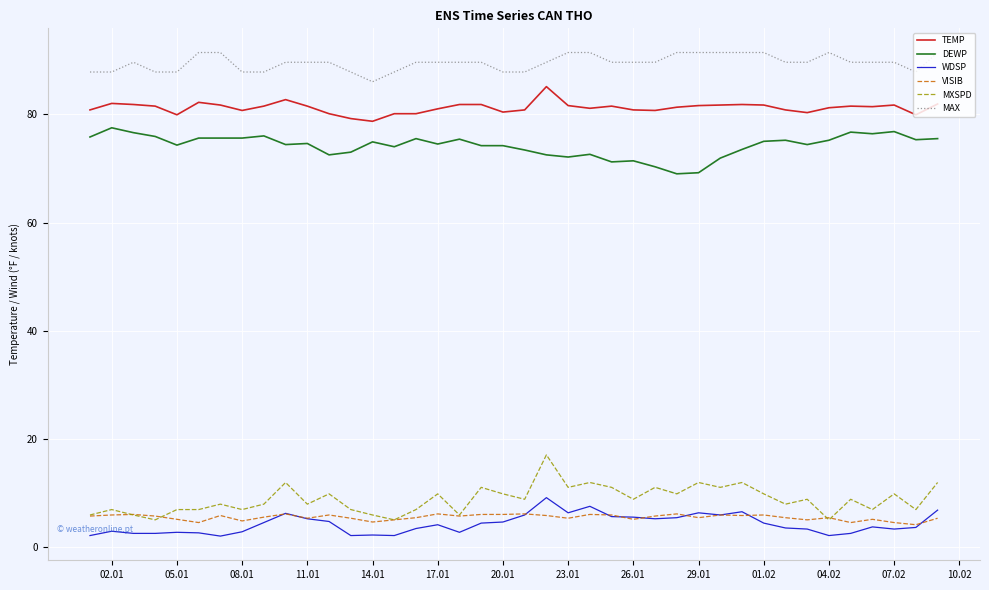

List the series in order of their peak value, highest first.

MAX, TEMP, DEWP, MXSPD, WDSP, VISIB